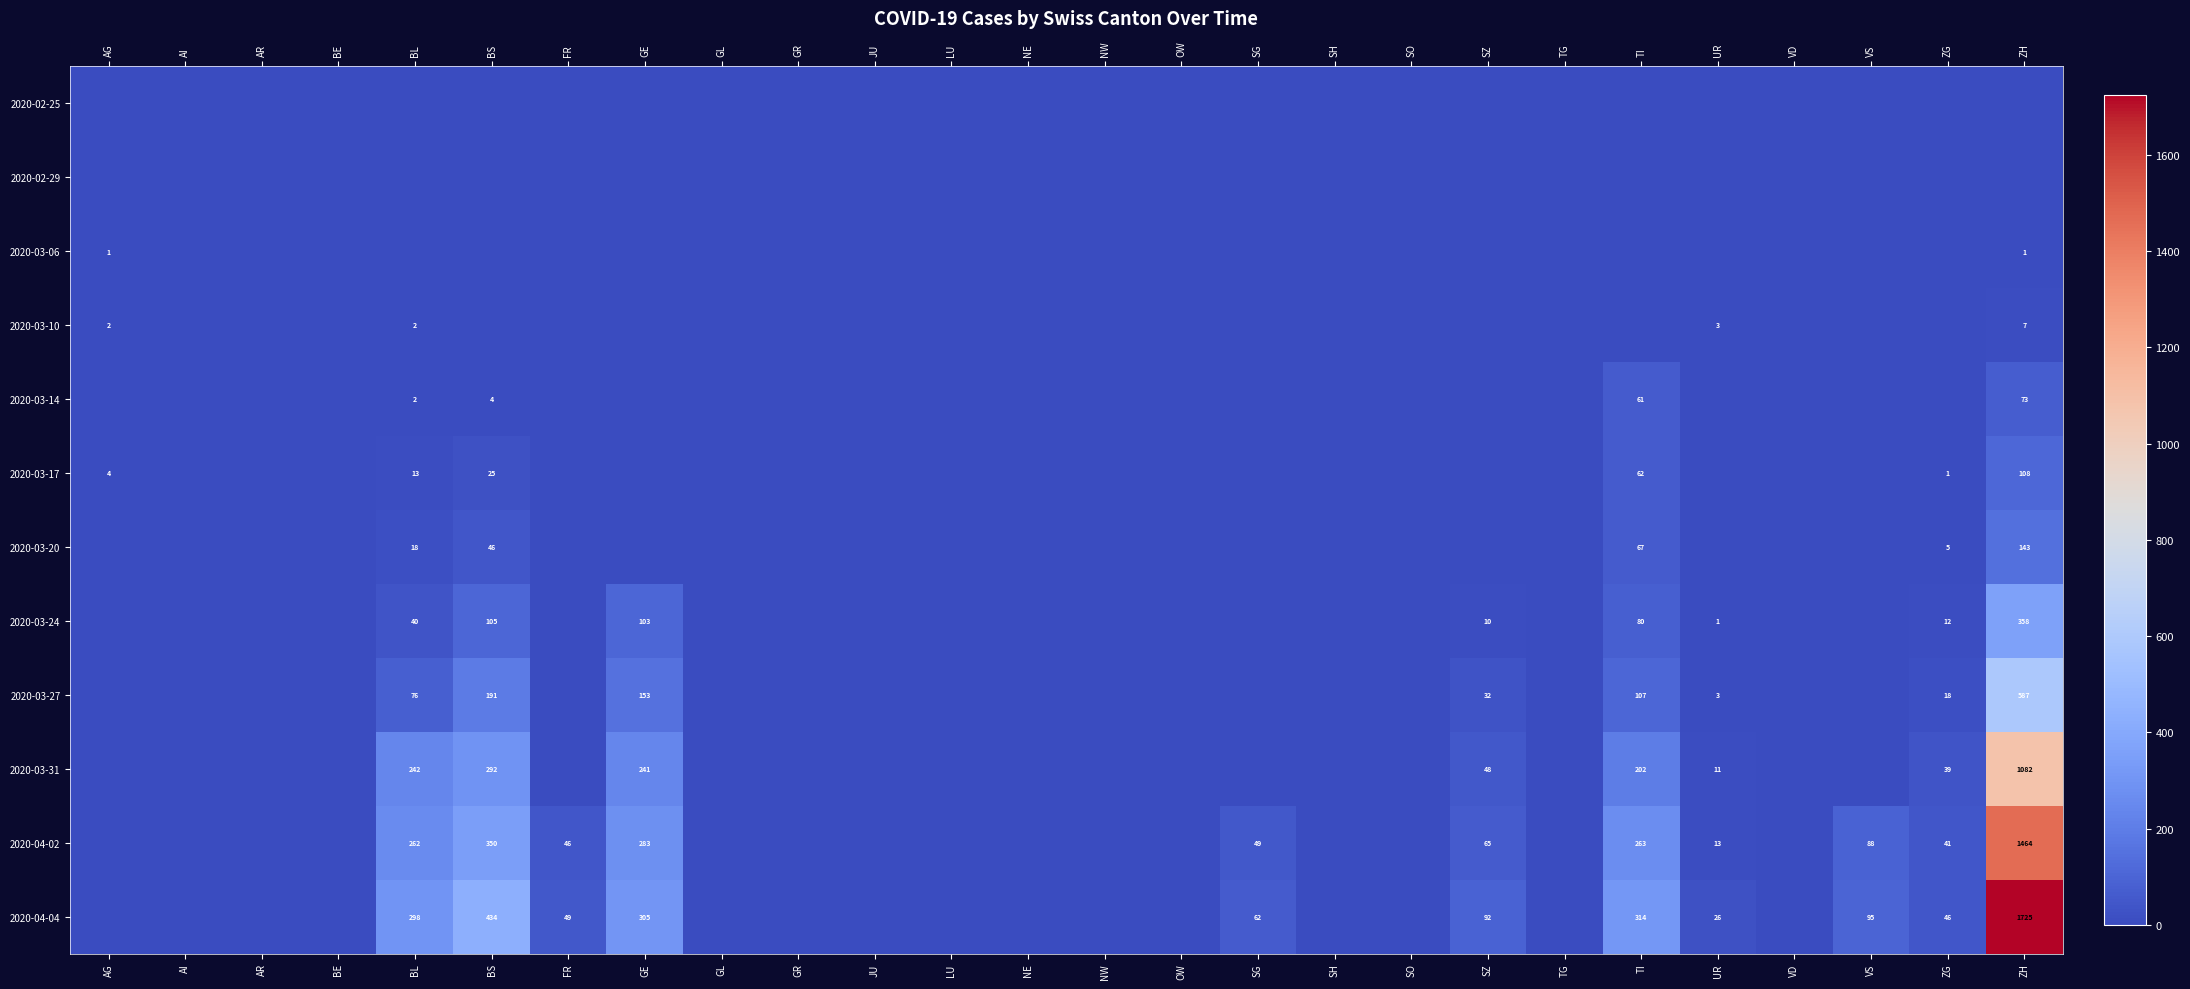

Count the 2020-03-06 values in the range 0 to 1.

26